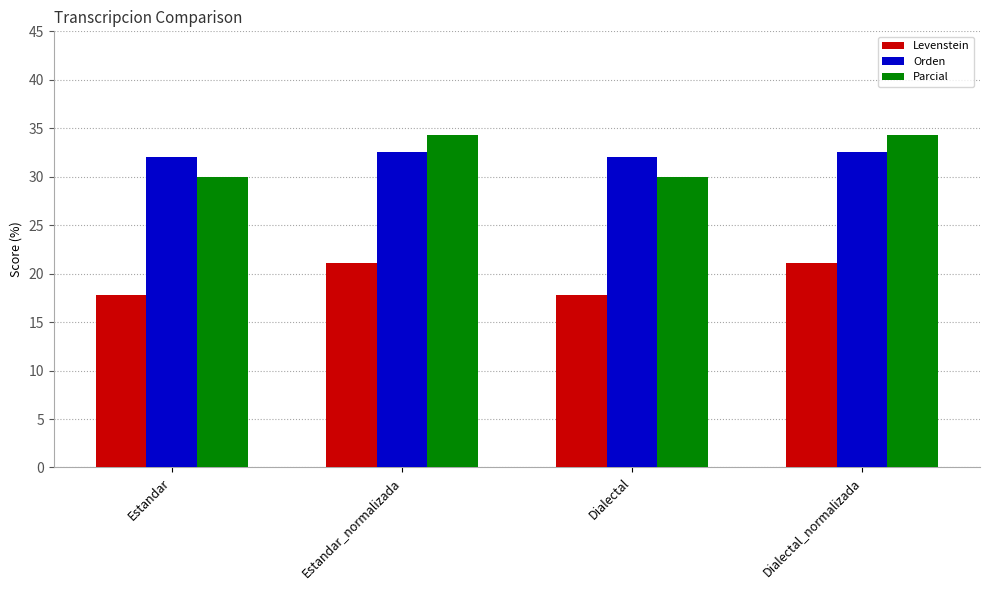

What is the greatest value displayed?

34.3